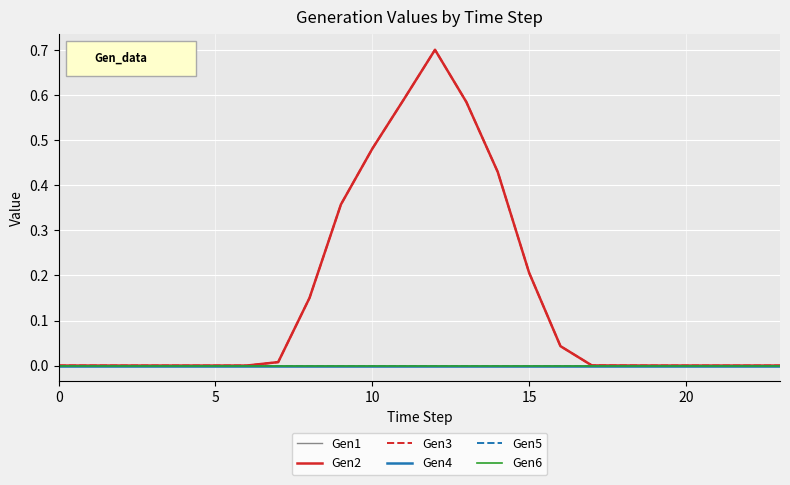

Is this an area chart (filled region under the line)?

No